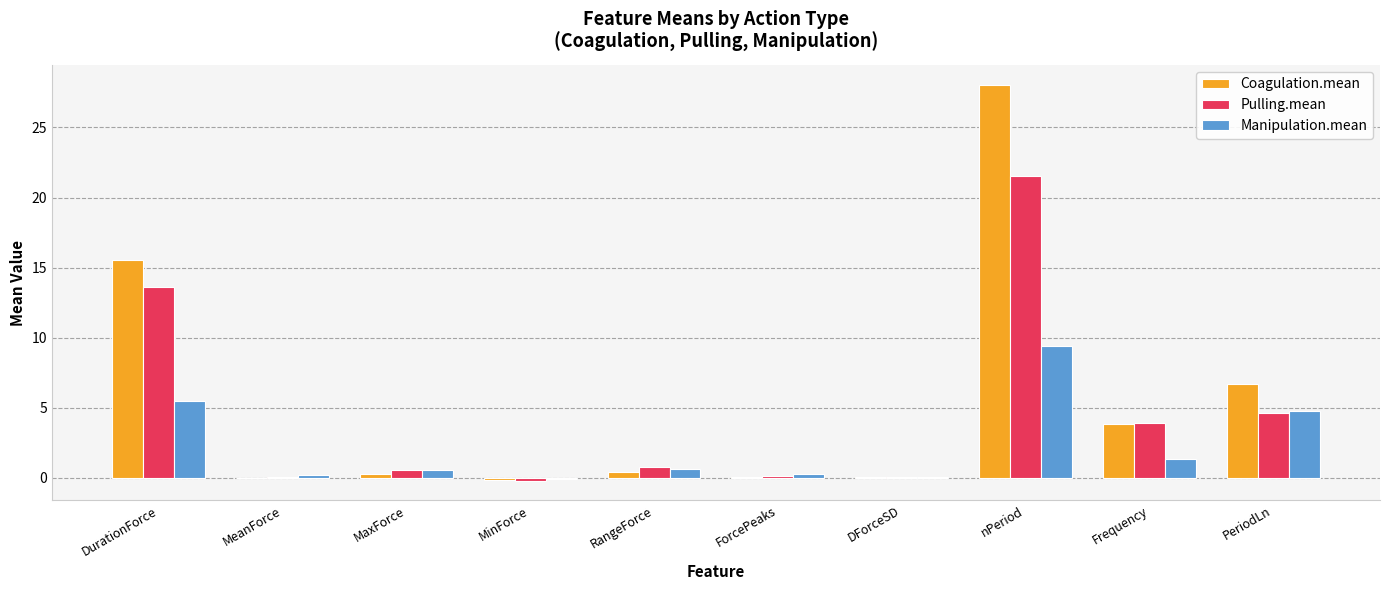

Which category has the highest value across all series?

nPeriod